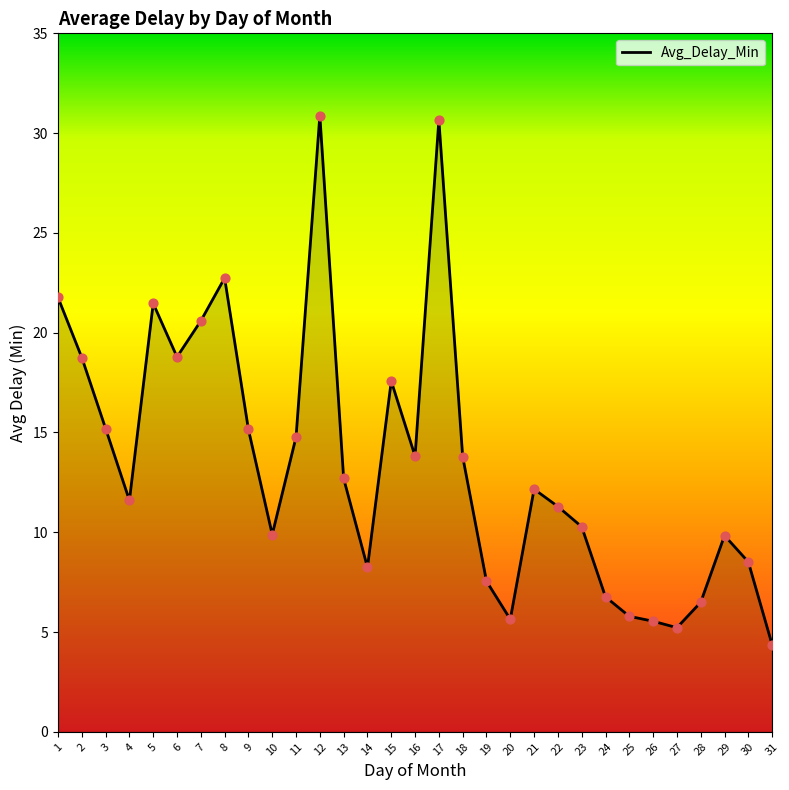

Which has a higher value, 4 or 12?

12